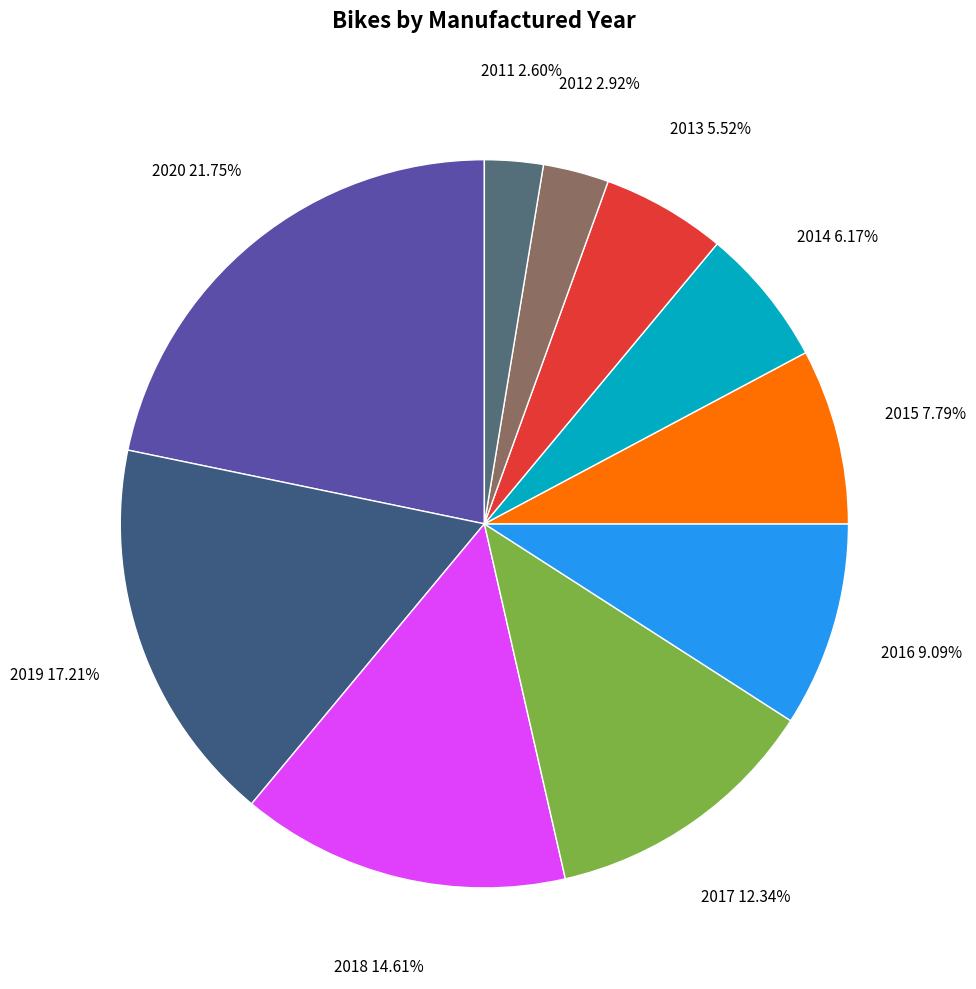

Count the number of slices in the pie.

10